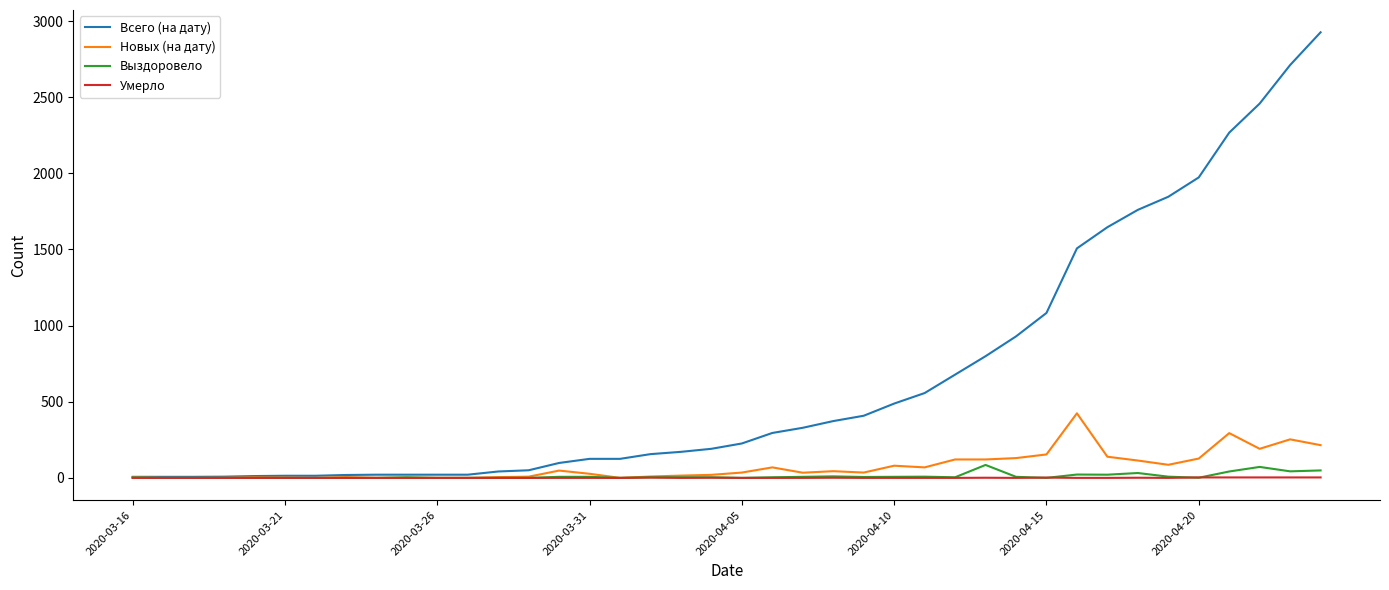

What is the difference between the maximum and minimum values in the Всего (на дату) series?

2919